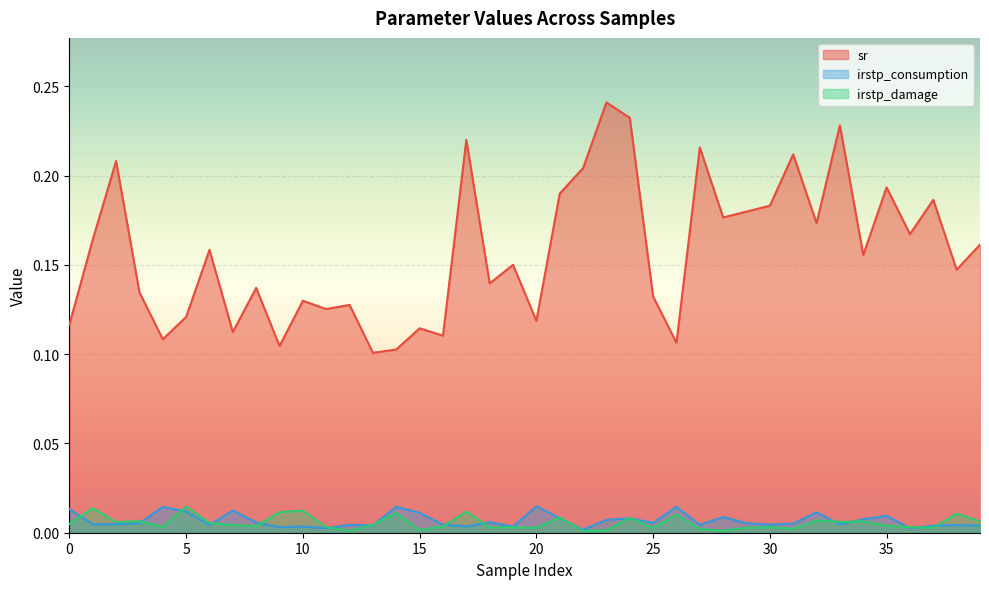

Which series has the largest range (max minus min)?

sr